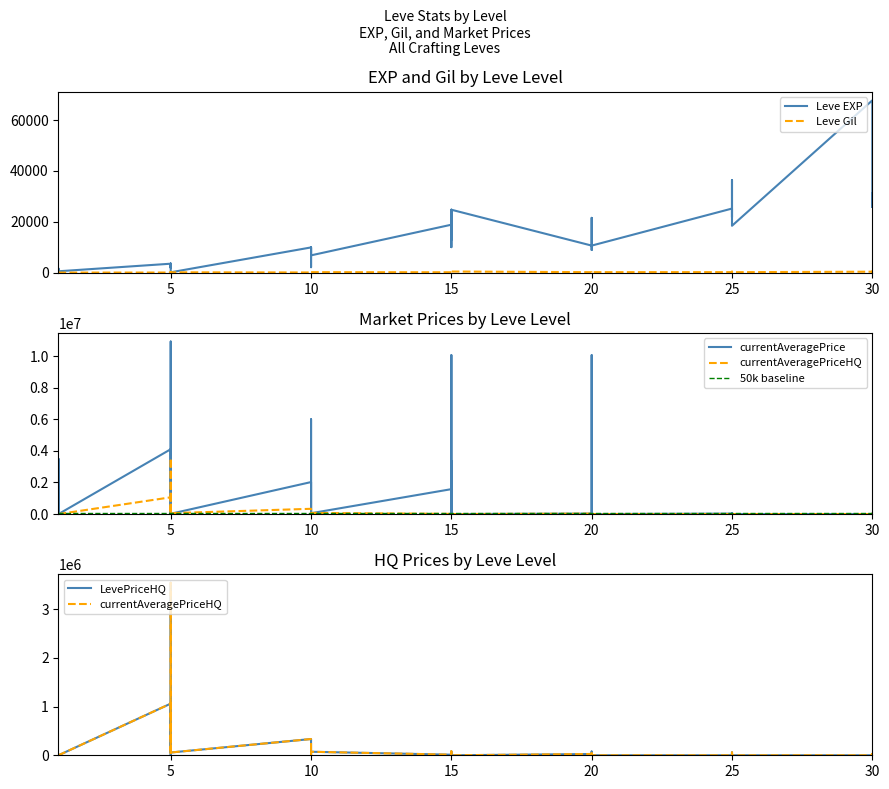

Is the value of Leve Gil at 15 greater than the value of LevePriceHQ at 20?

No